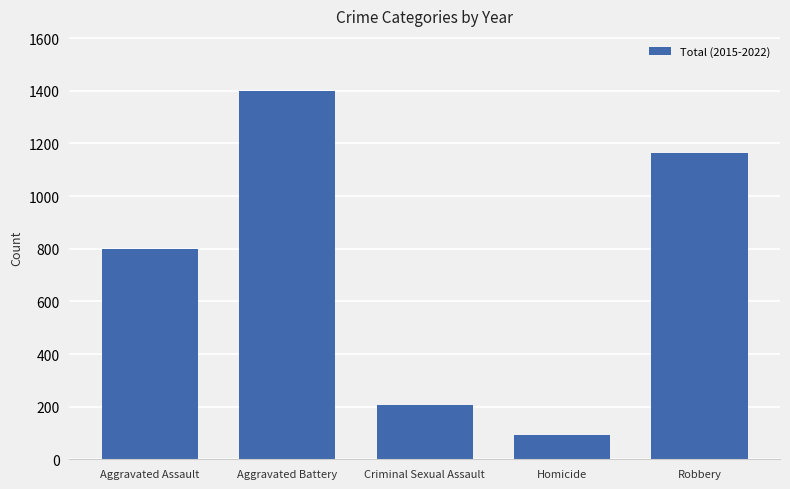

What is the sum of the values at Aggravated Assault and Homicide?

892